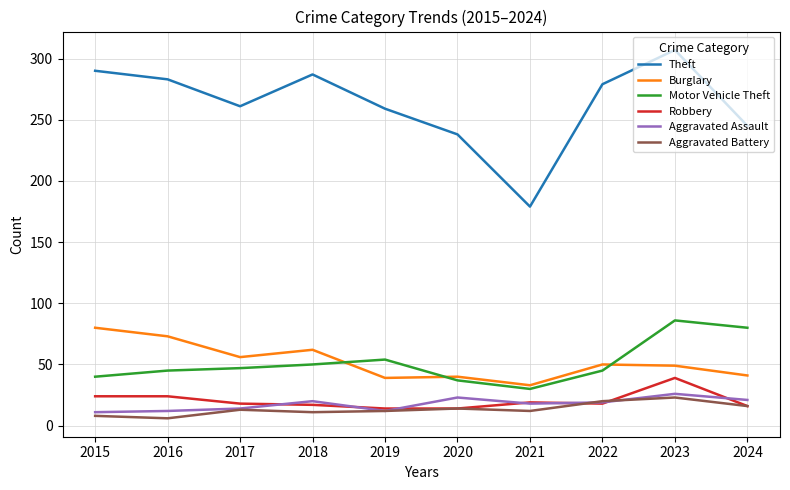

What is the minimum value for Motor Vehicle Theft?

30